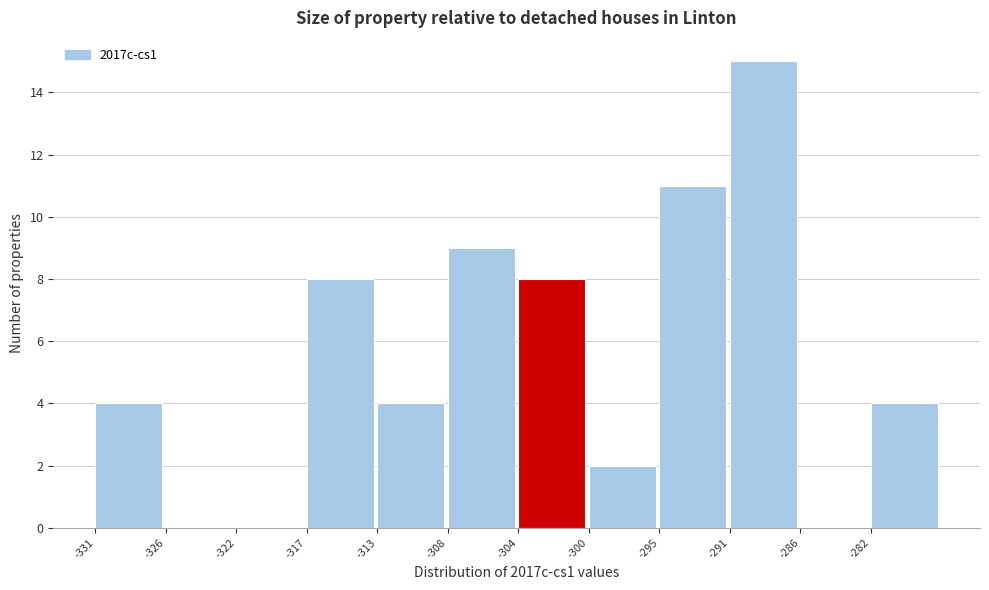

Reading right to left, transcribe all the data shown in this chart.

-282=4	-286=0	-291=15	-295=11	-300=2	-304=8	-308=9	-313=4	-317=8	-322=0	-326=0	-331=4